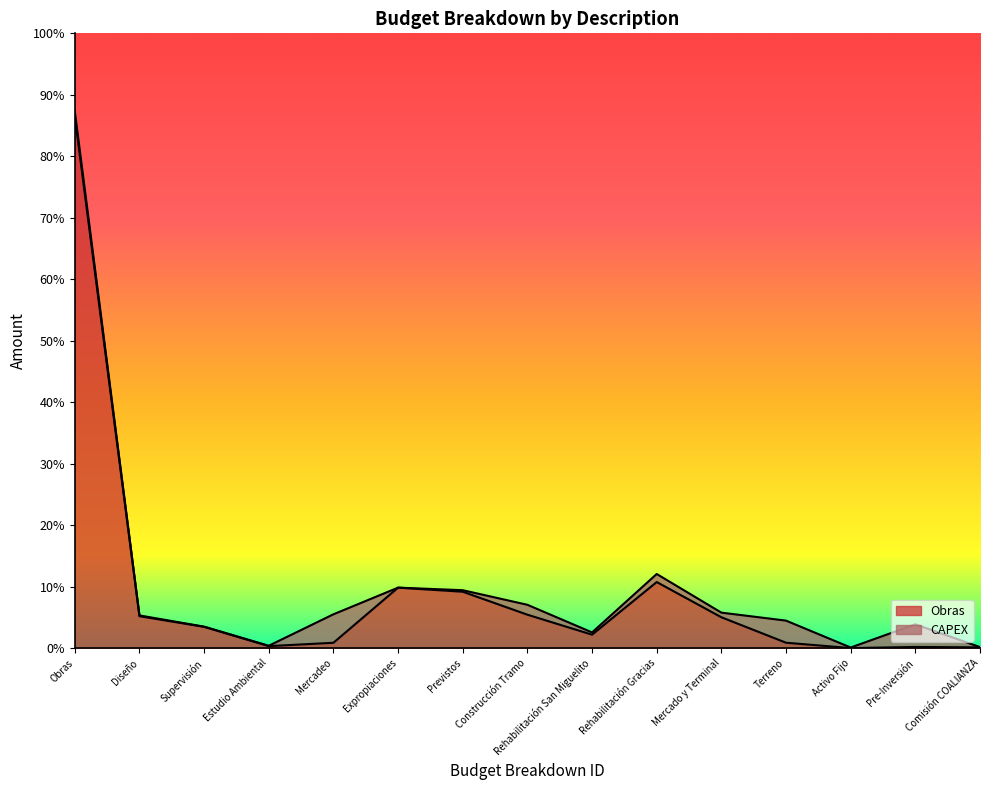

What position from the left is Supervisión?

3